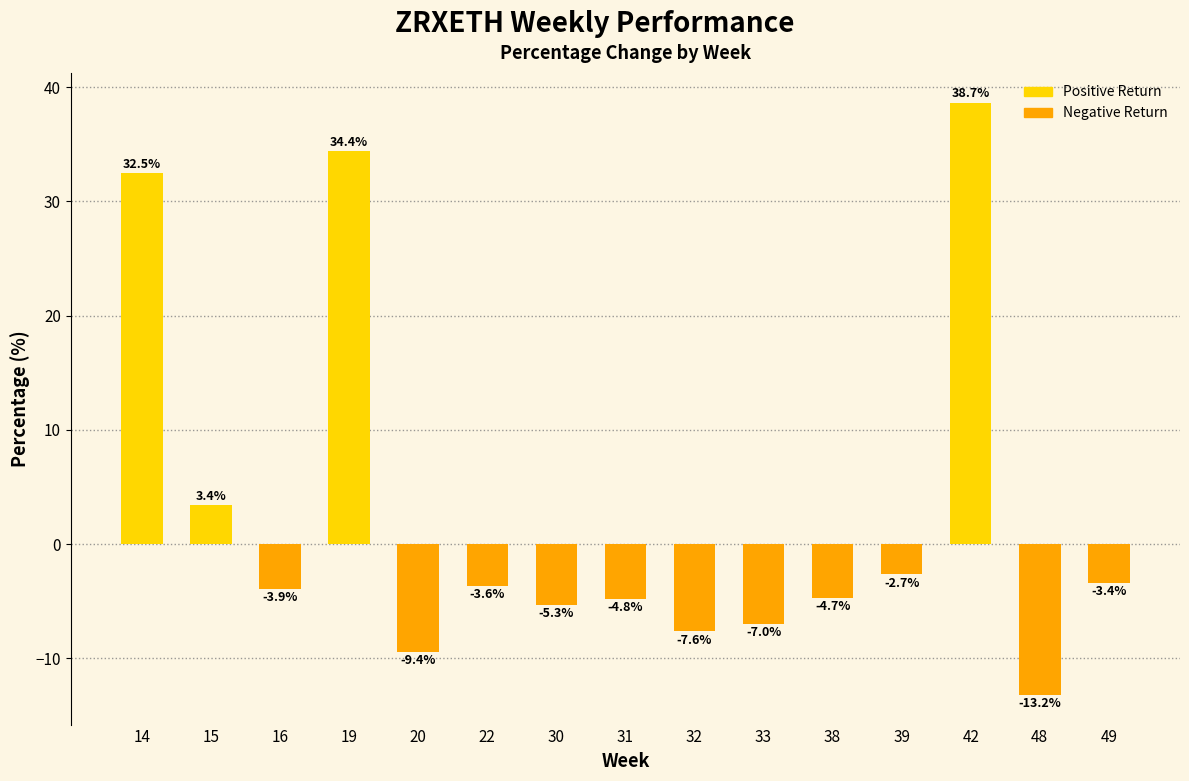

Reading right to left, transcribe all the data shown in this chart.

-3.4	-13.2	38.7	-2.7	-4.7	-7.0	-7.6	-4.8	-5.3	-3.6	-9.4	34.4	-3.9	3.4	32.5